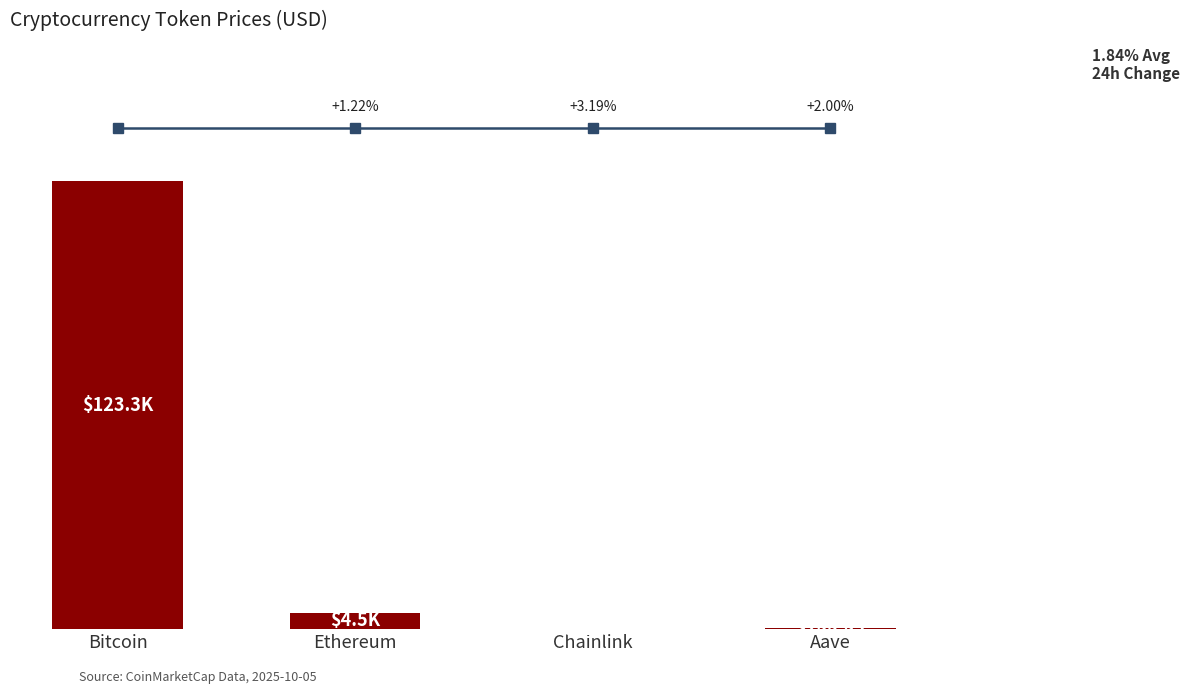

Reading left to right, extract all data points from this chart.

123254.0	4546.7	22.6	288.8